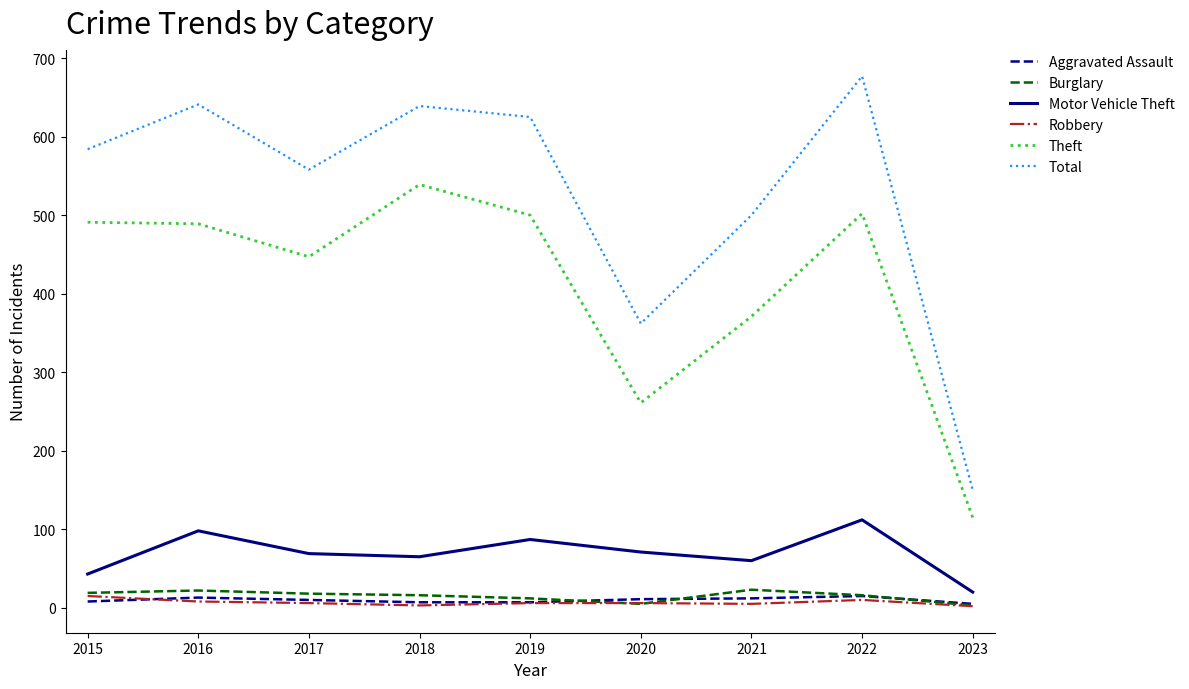

What is the smallest value displayed?

2